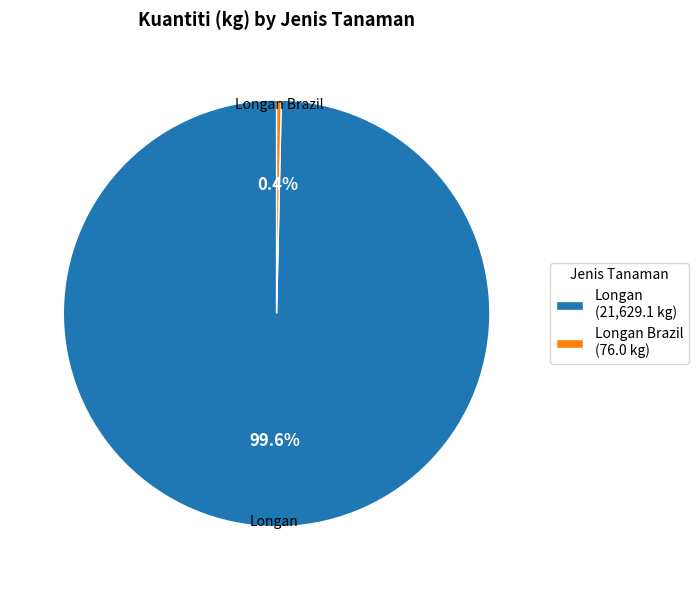

To the nearest percent, what is the difference between the largest and smallest slice percentages?

99%